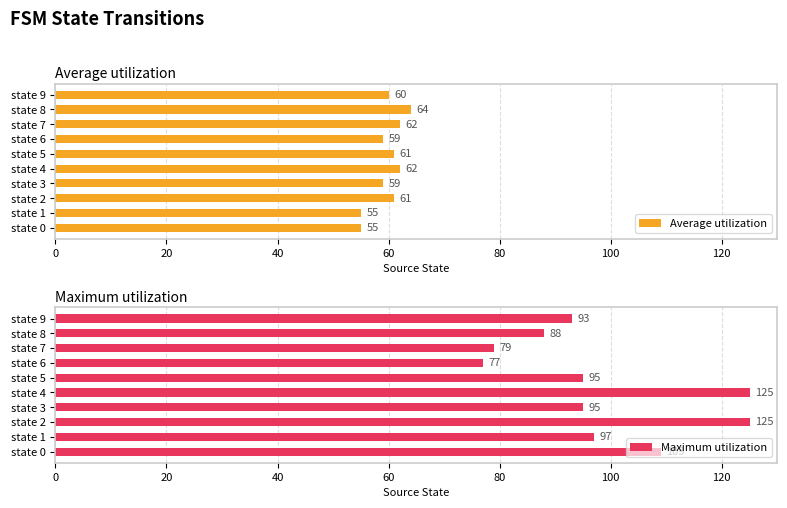

True or false: Average utilization has a value of 23 at state 9.

False